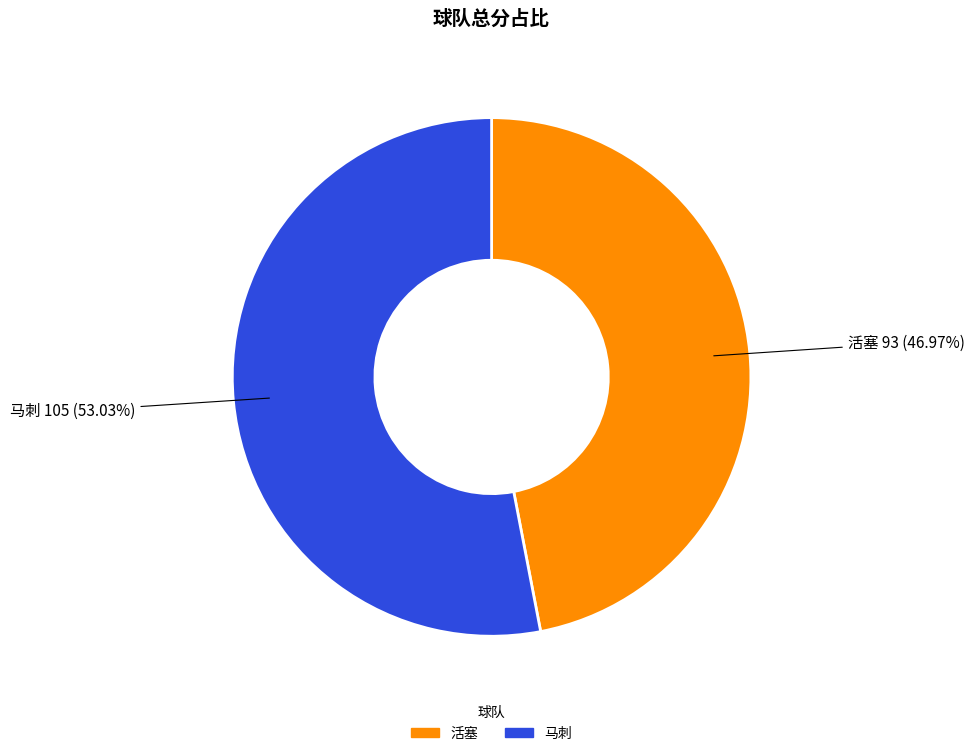

Between 马刺 and 活塞, which is larger?

马刺